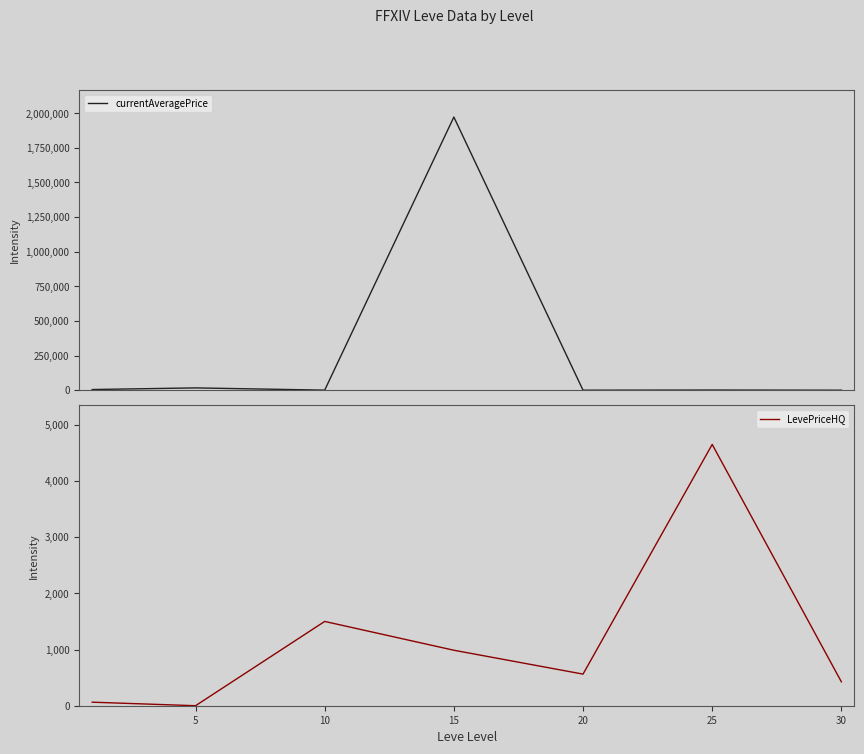

True or false: LevePriceHQ has more than 1 points higher than both neighbors.

True